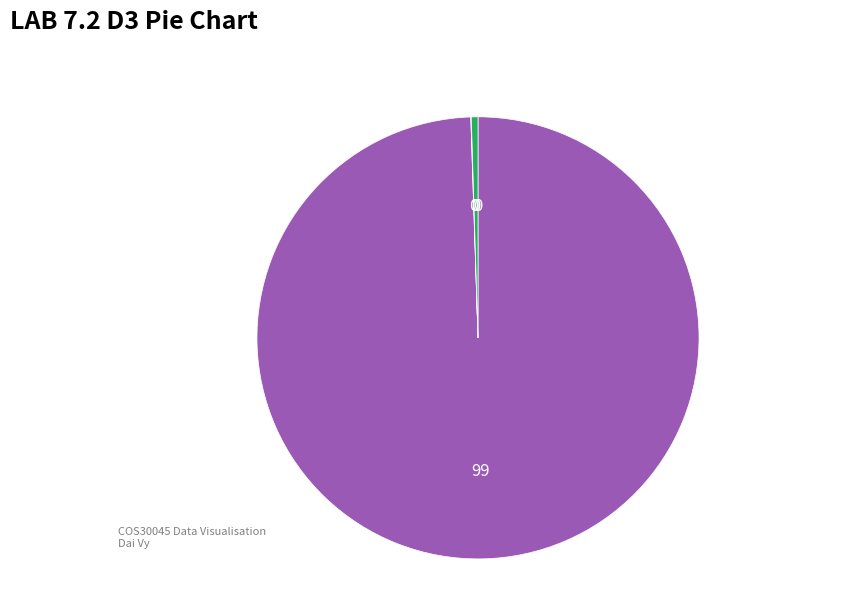

Is there a majority slice in this chart?

Yes